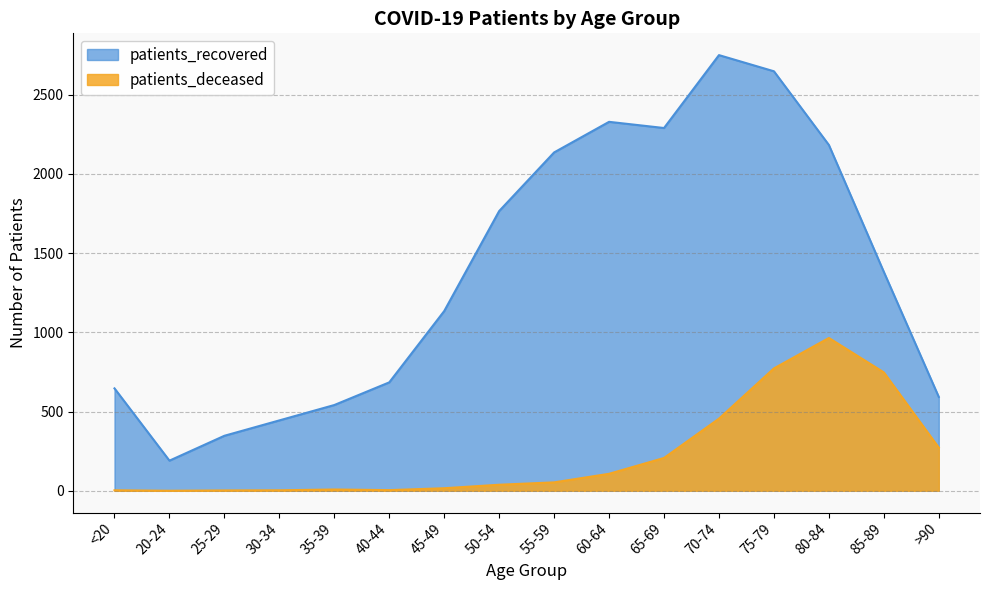

List the series in order of their overall mean, highest first.

patients_recovered, patients_deceased